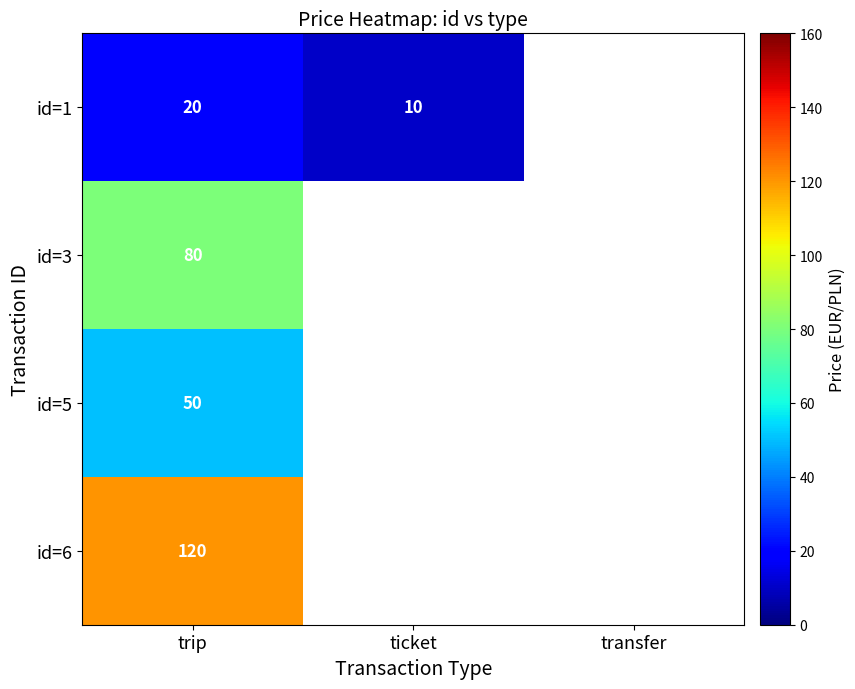

Is it true that id=1 equals 10 at ticket?

True